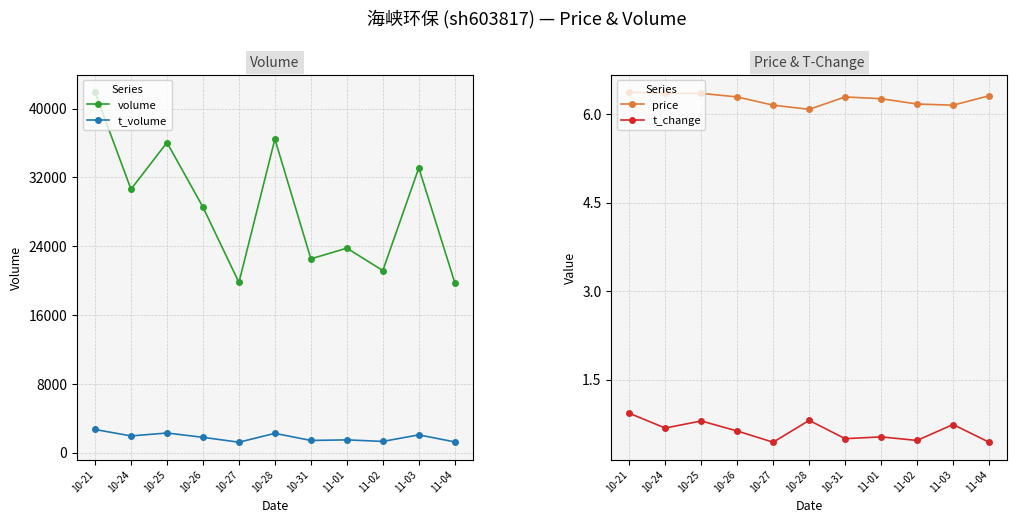

Is it true that t_volume equals 2241.0 at 10-28?

True